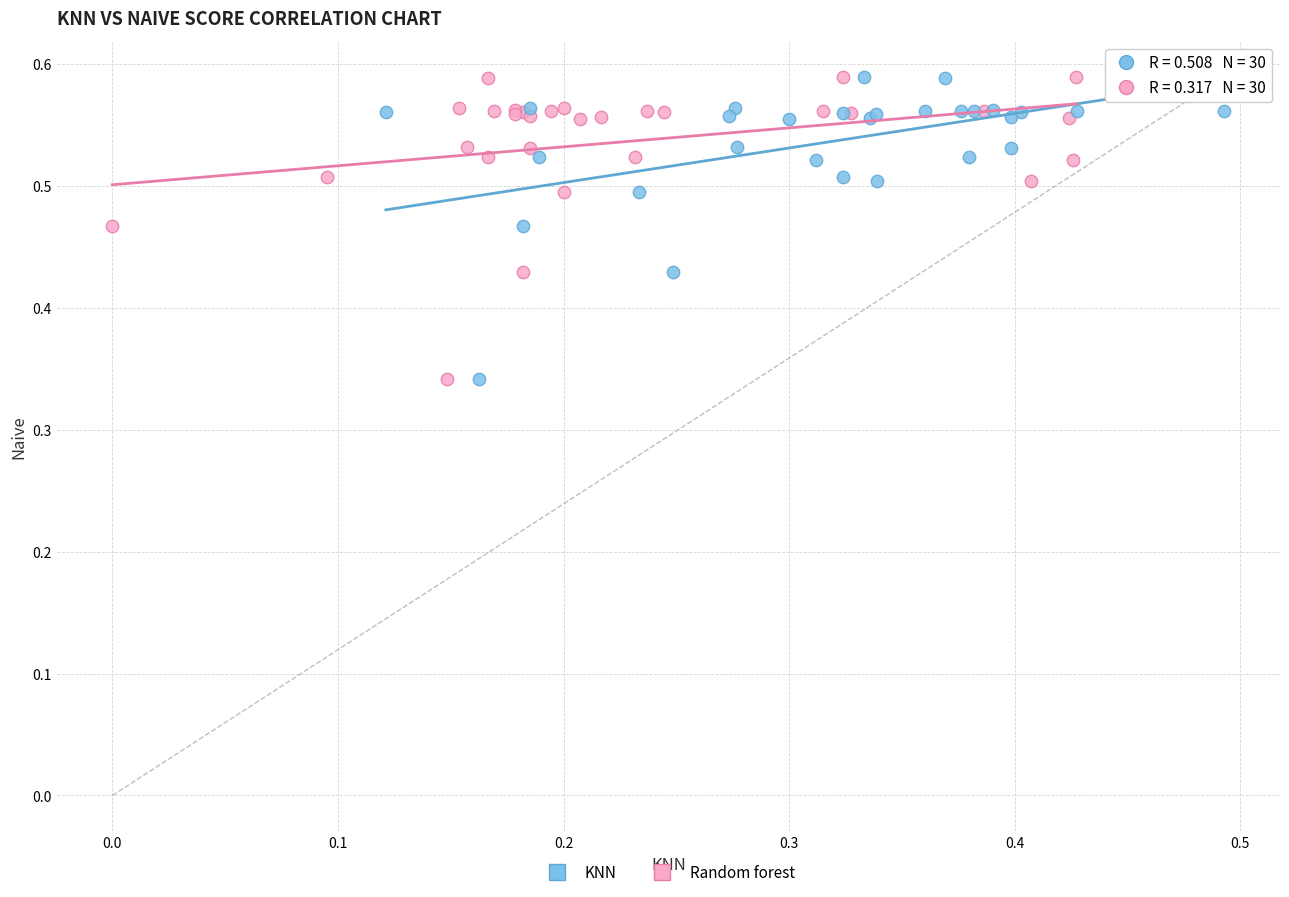

What are all the series names shown in the legend?

KNN, Random forest